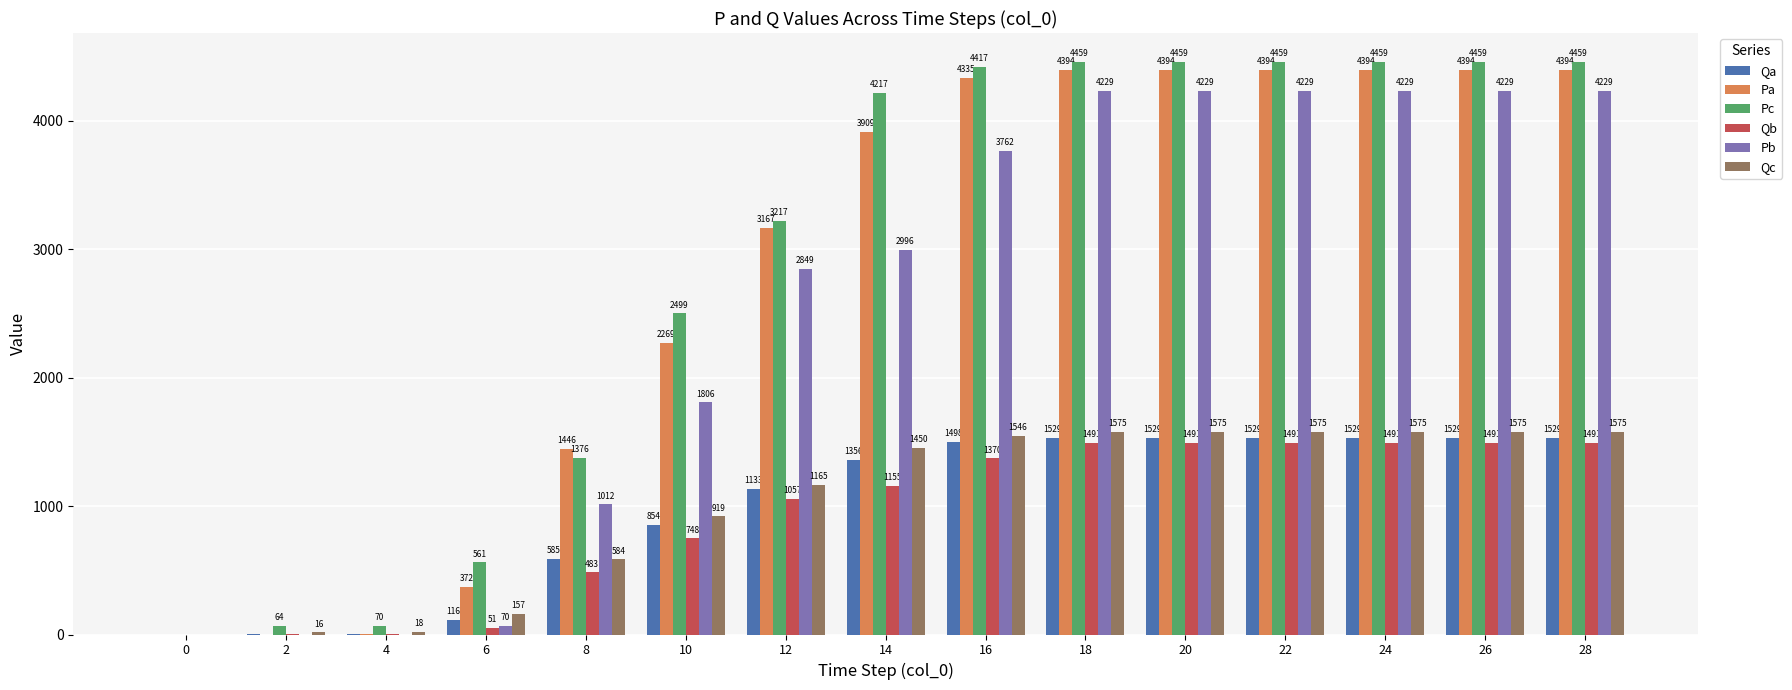

Is the value of Qb at 14 greater than the value of Pc at 0?

Yes